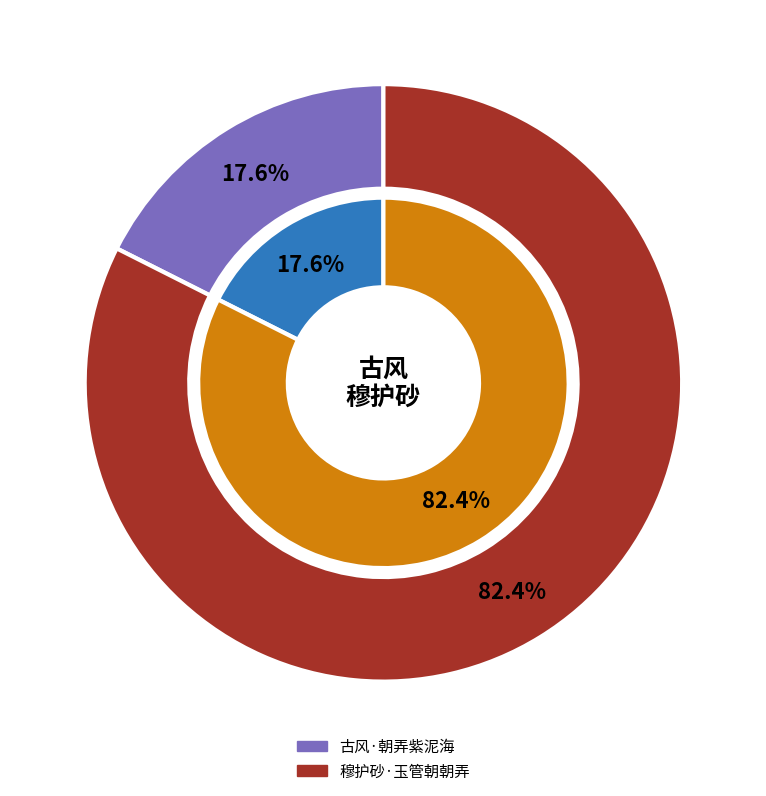

How many slices are in this pie chart?

2